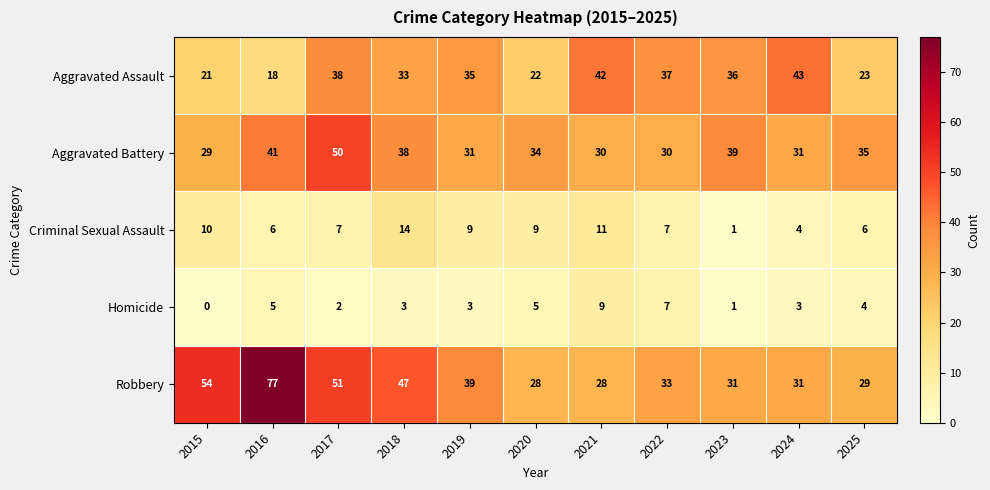

What is the difference between the maximum and second lowest values in the Robbery series?

49